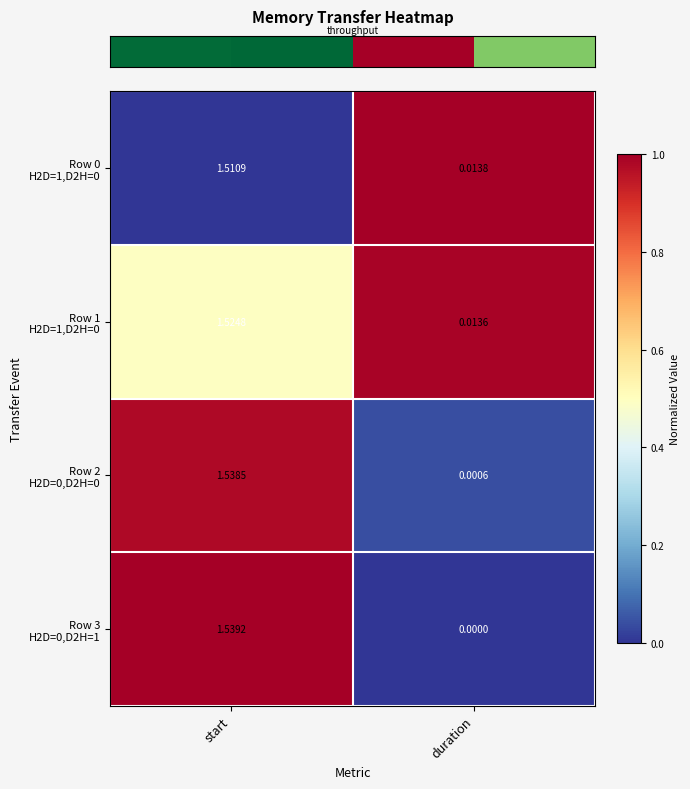

Which label corresponds to the largest value in the chart?

start